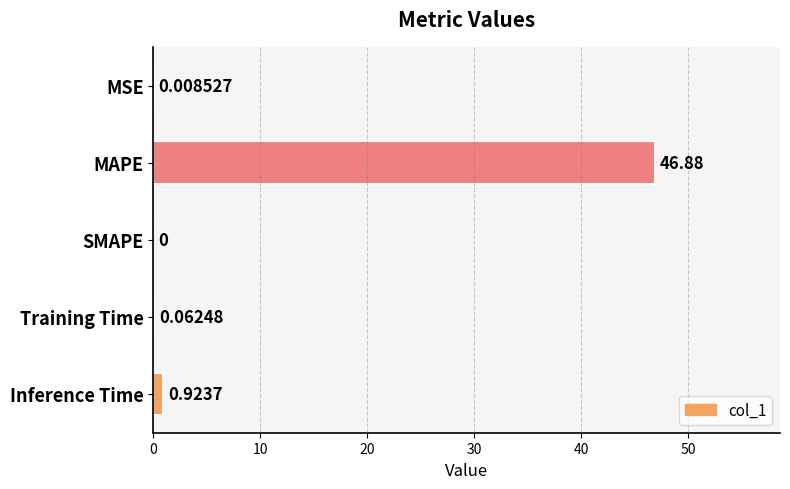

Which category has the highest value across all series?

MAPE